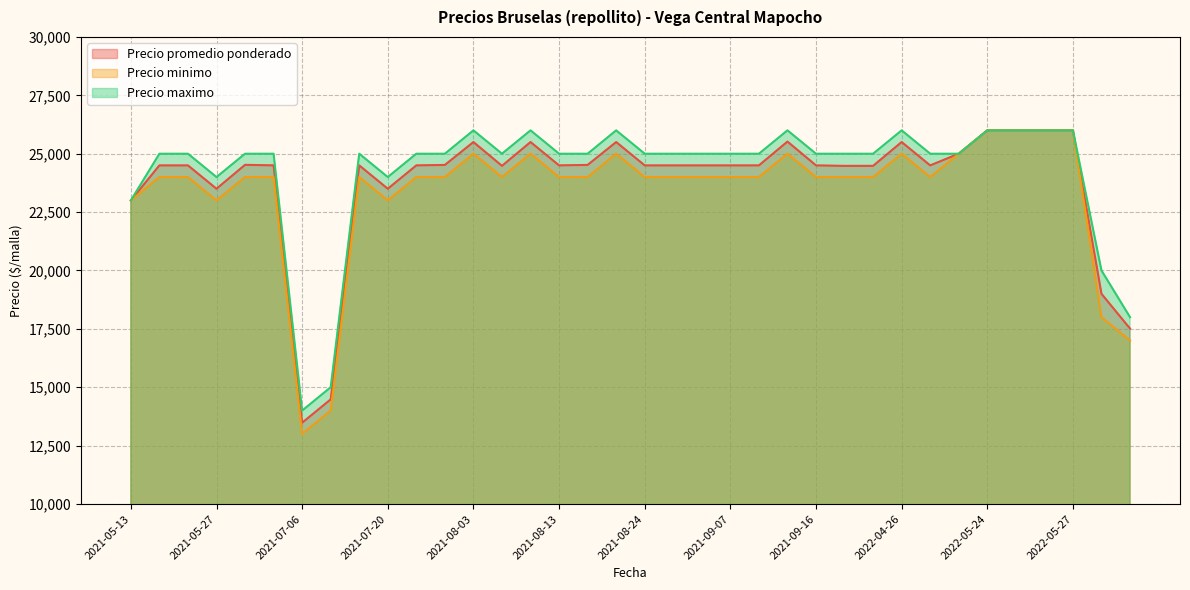

Which series has the largest range (max minus min)?

Precio minimo